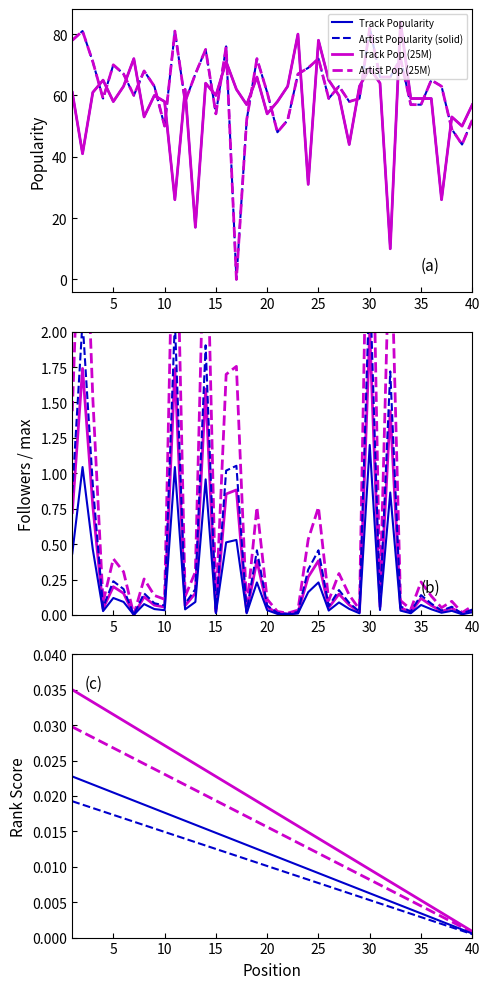

What is the maximum value shown in the chart?

84.0